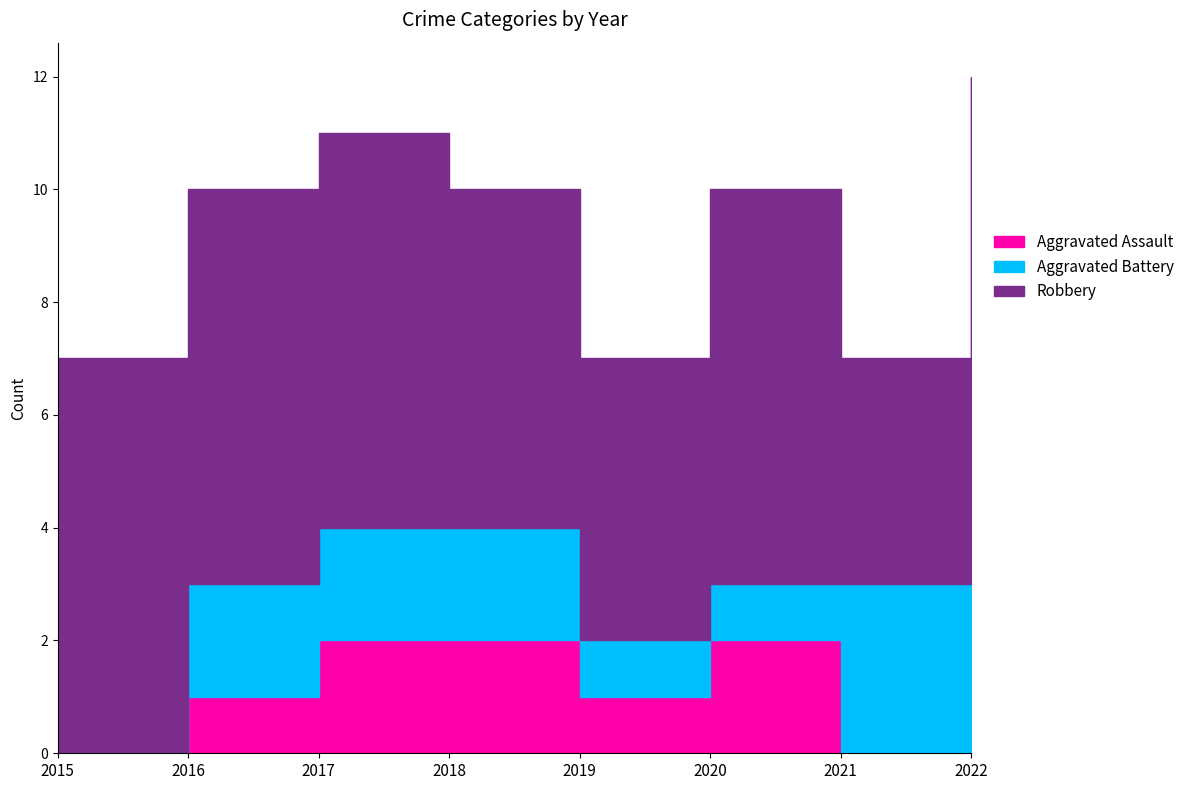

The value of Robbery at 2017 is 9. True or false?

False